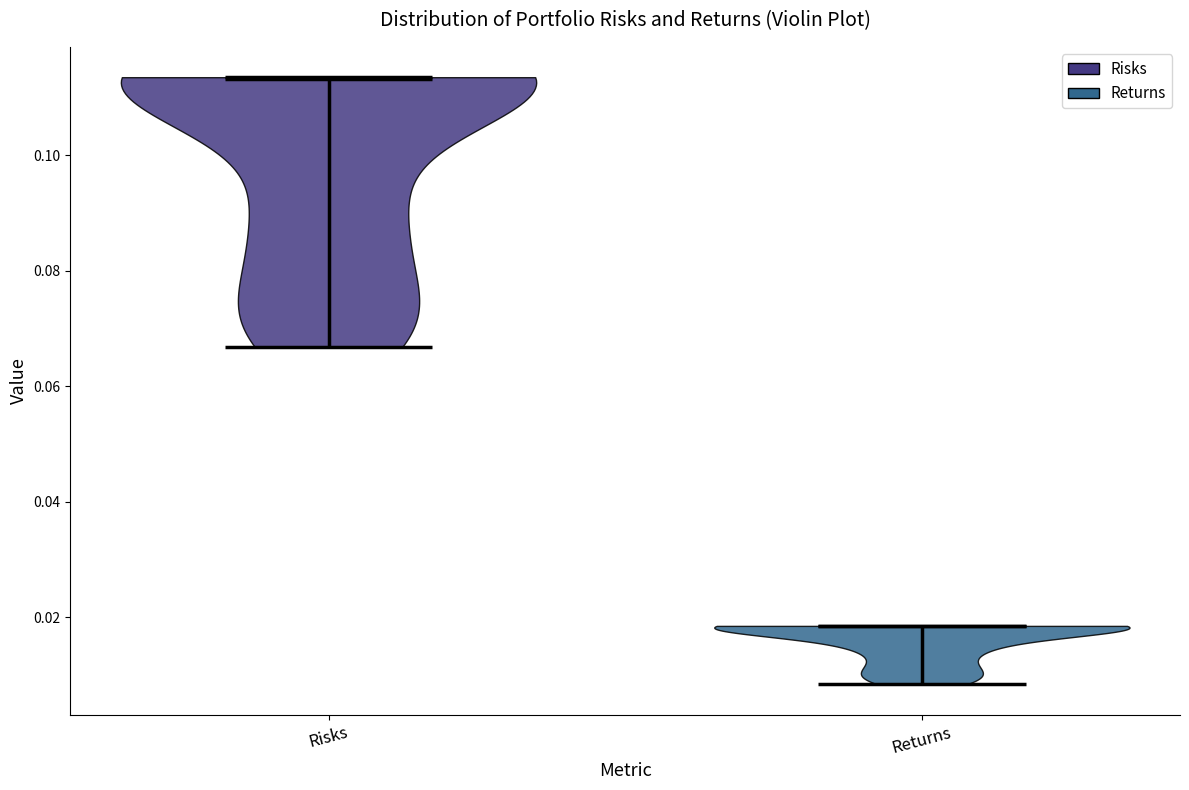

Reading left to right, read every violin against the y-axis: where its median line is, and the lowest and highest points it reaches. The values are not printed on the chart, so give them approximately, as read against the axis.

Risks: median line 0.114, lowest point 0.066, highest point 0.114
Returns: median line 0.018, lowest point 0.008, highest point 0.018